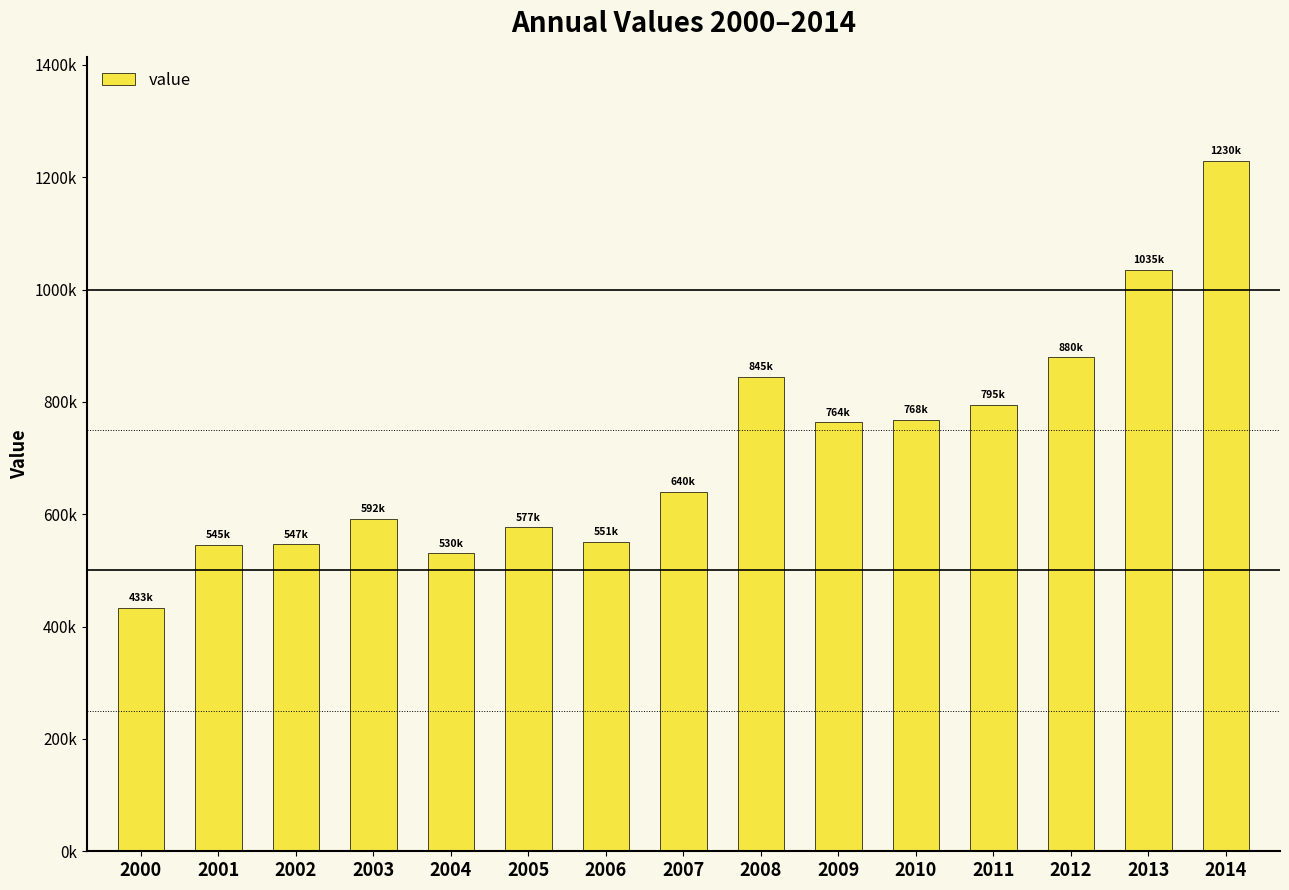

Which category has the lowest value across all series?

2000